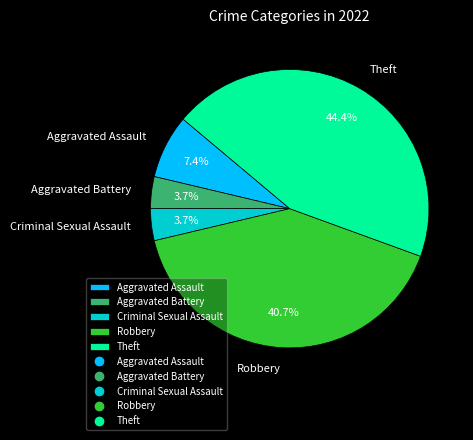

Is Aggravated Battery the majority of the pie?

No